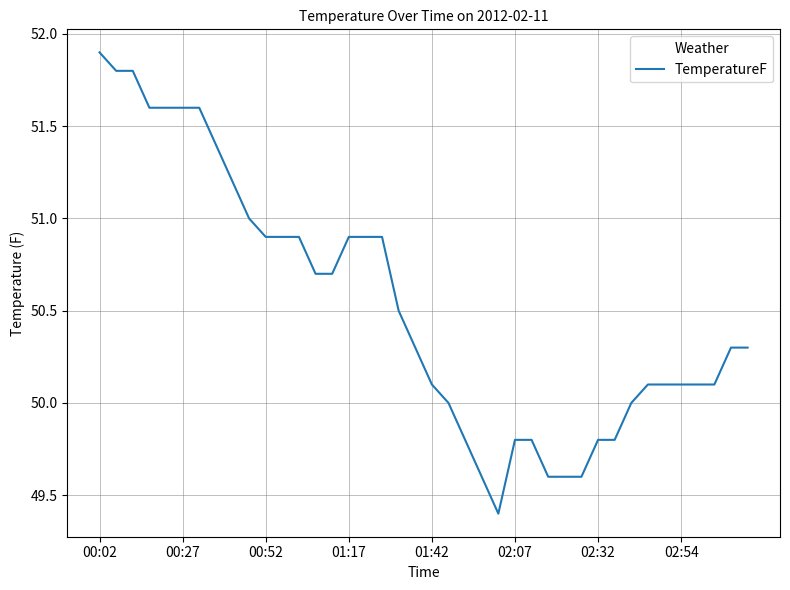

What is the difference between the maximum and minimum values?

2.5